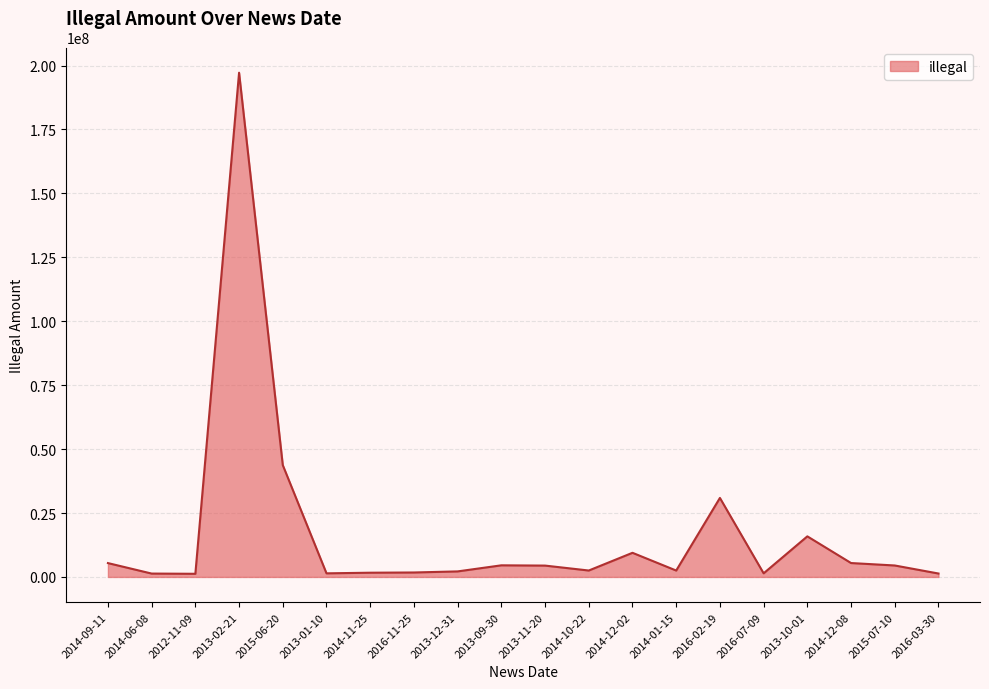

Where is the data nearest to the value 99213274?

2015-06-20